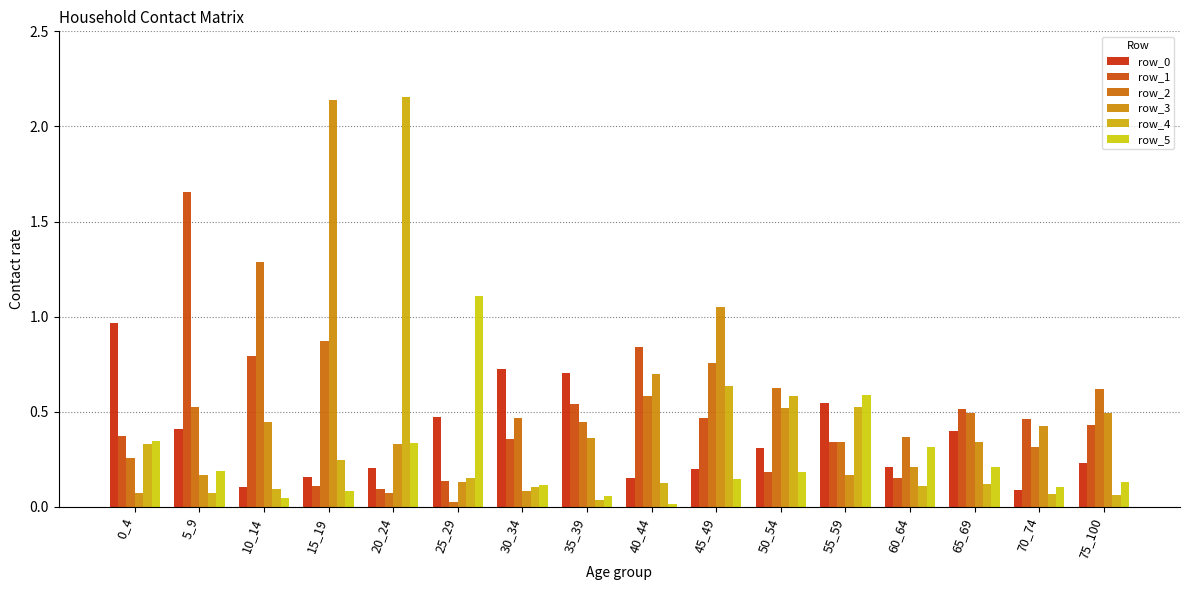

What is the difference between the highest and lowest values at 70_74?

0.4